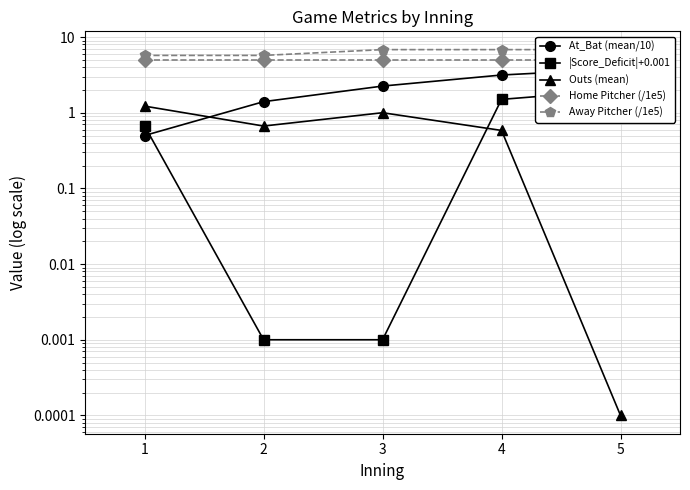

Rank the series by their maximum value, from highest to lowest.

Away Pitcher (/1e5), Home Pitcher (/1e5), At_Bat (mean/10), |Score_Deficit|+0.001, Outs (mean)